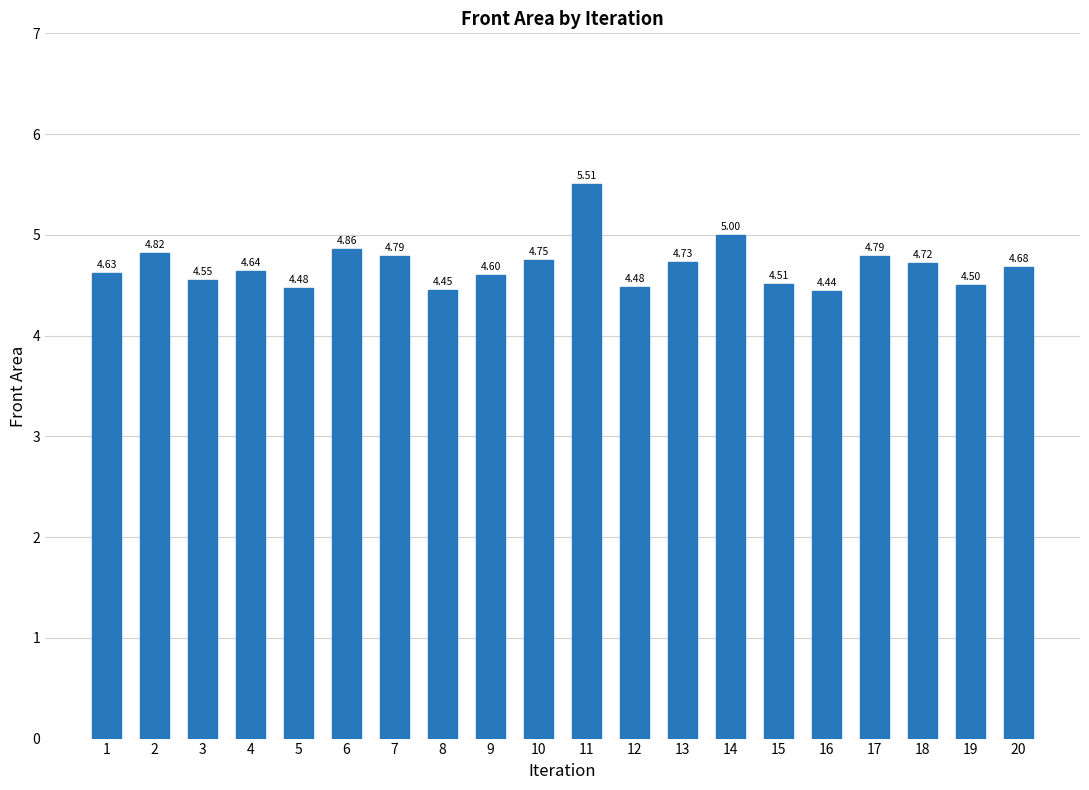

What is the sum of the values at 8 and 16?

8.9